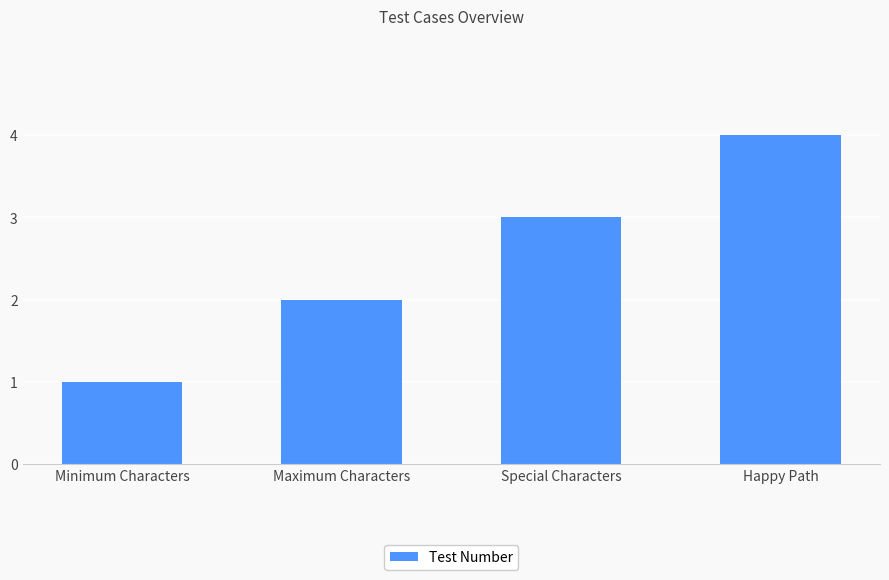

Count the values in the range 2 to 4.

3